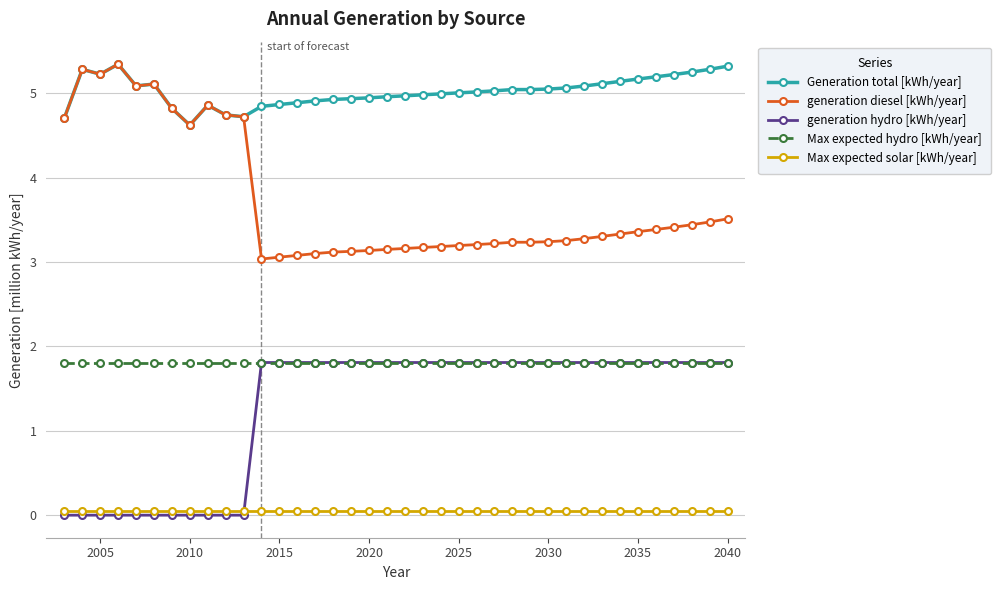

True or false: Generation total [kWh/year] has more than 2 points higher than both neighbors.

True